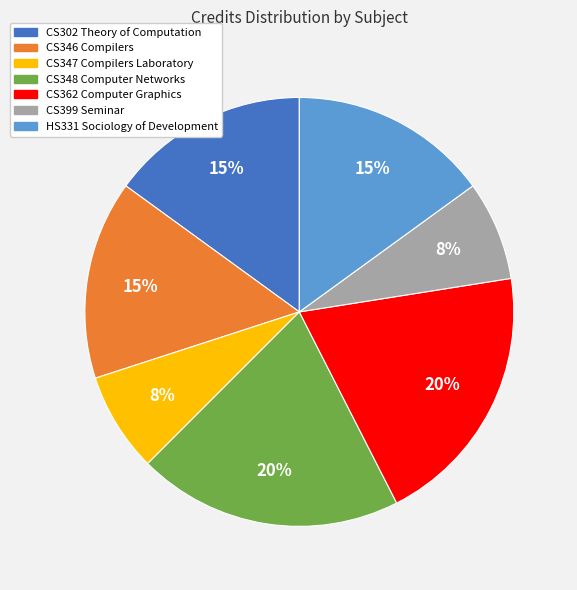

Does any single category account for the majority?

No